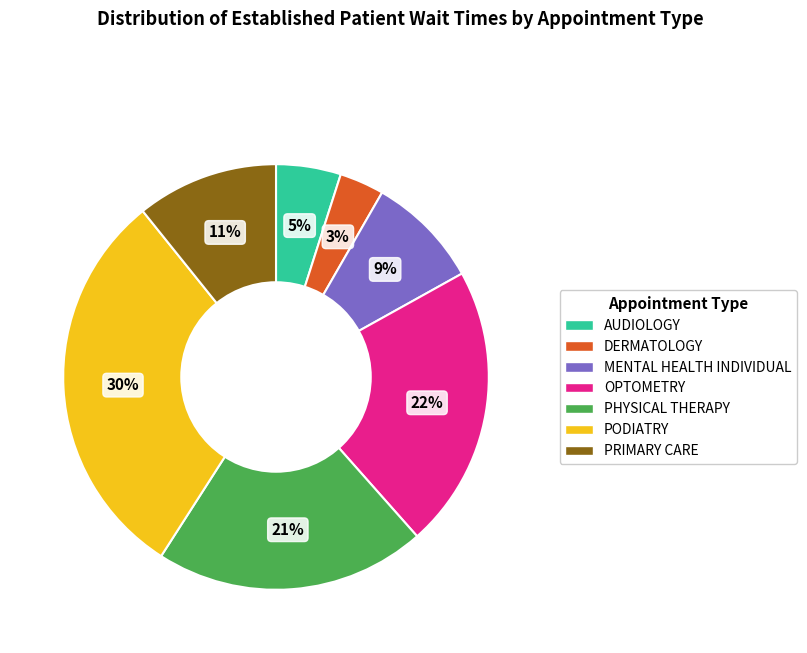

What percentage is the PHYSICAL THERAPY slice, to the nearest percent?

21%